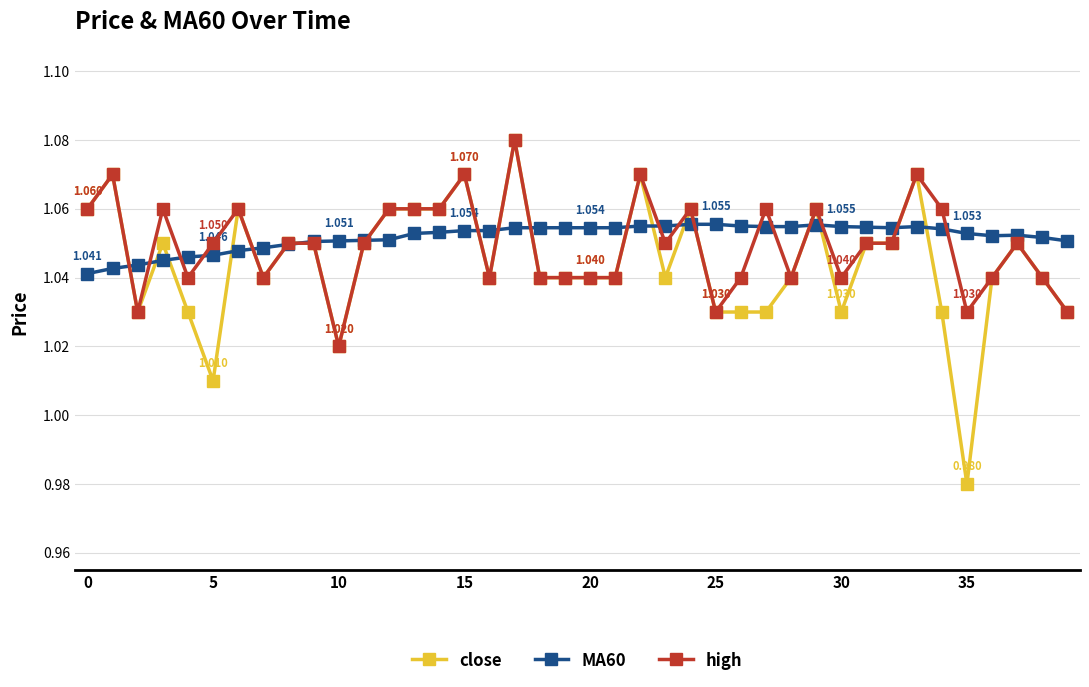

Which series has the largest range (max minus min)?

close